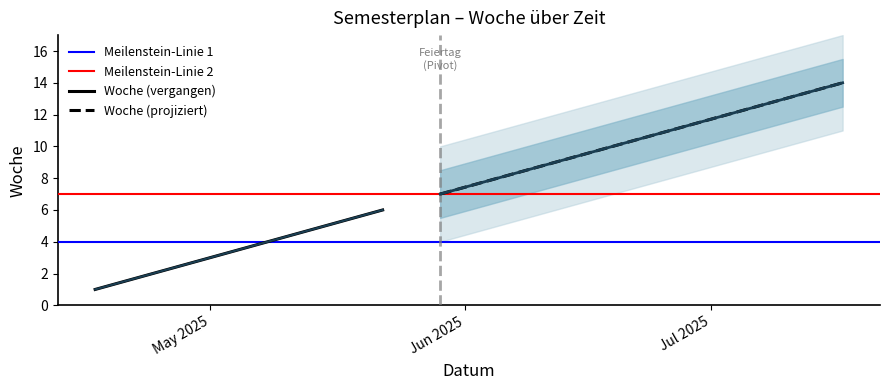

What is the average value?

8